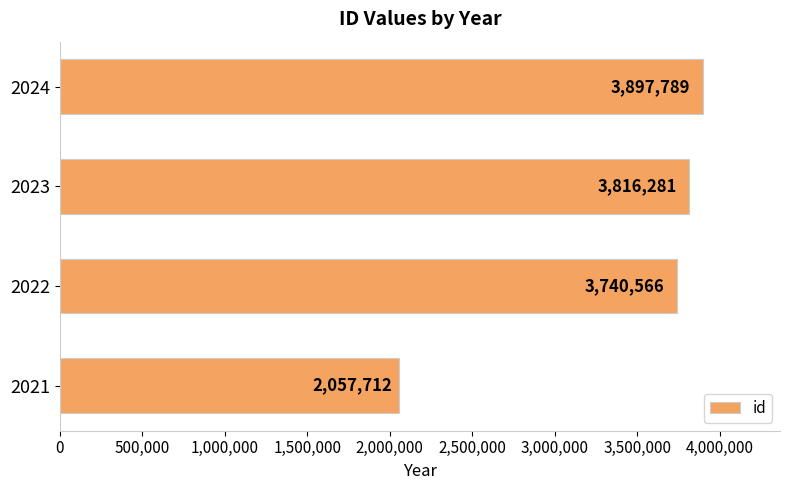

What is the sum of all values?

13512348